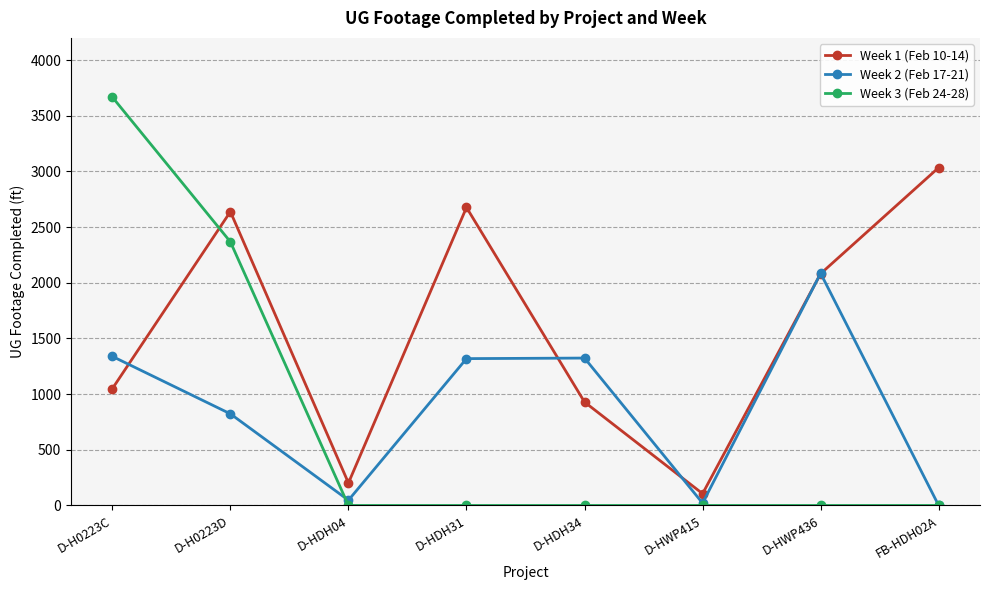

Between which two adjacent categories do Week 1 (Feb 10-14) and Week 3 (Feb 24-28) first intersect?

D-H0223C and D-H0223D